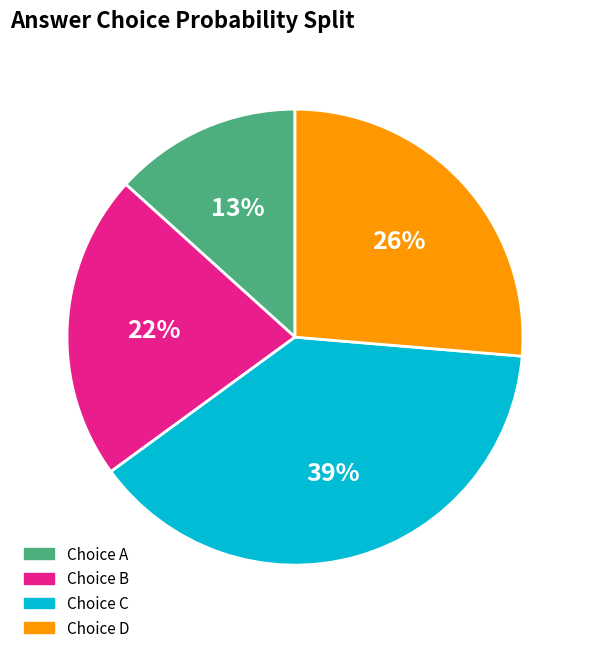

What is the largest slice in the pie chart?

Choice C